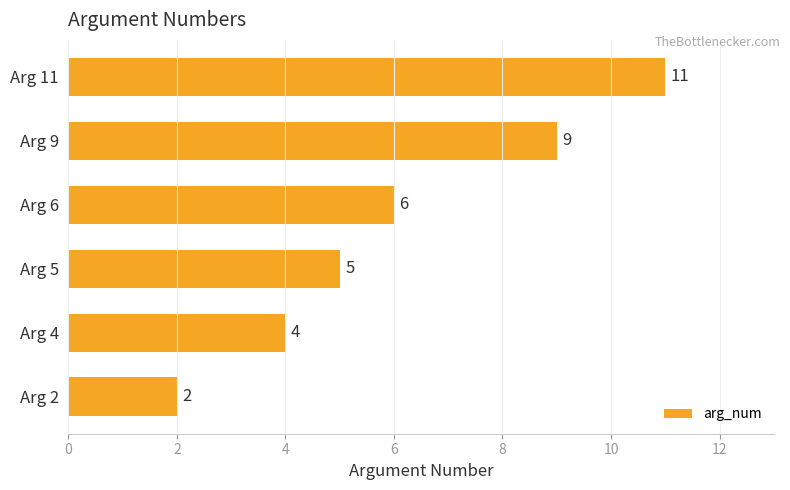

What is the difference between the second highest and second lowest values?

5